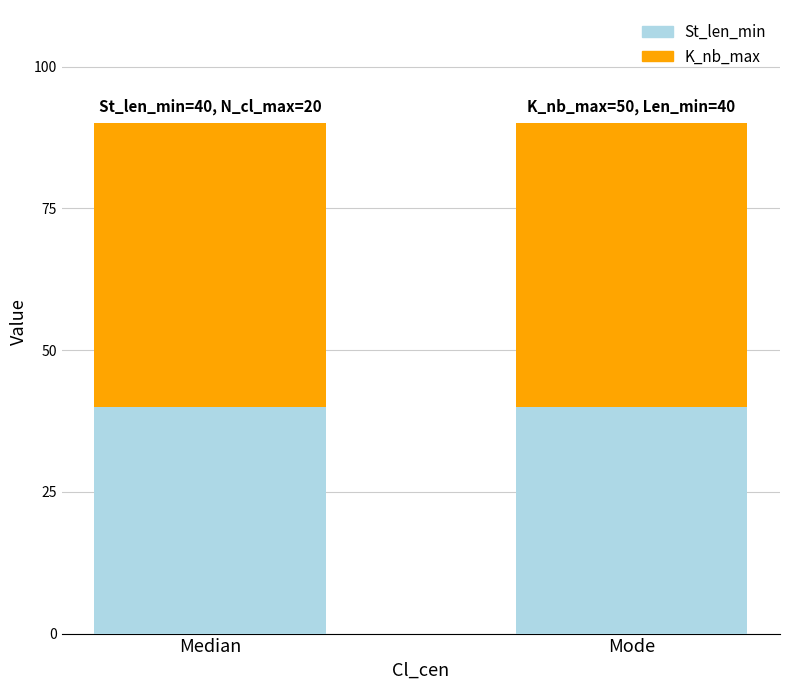

Is it true that St_len_min equals 52 at Median?

False